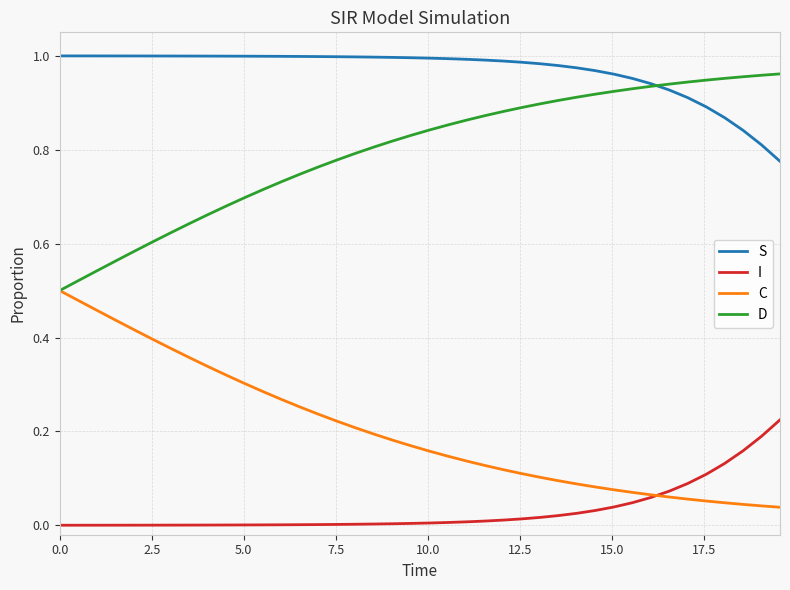

True or false: I and S cross at least once.

False